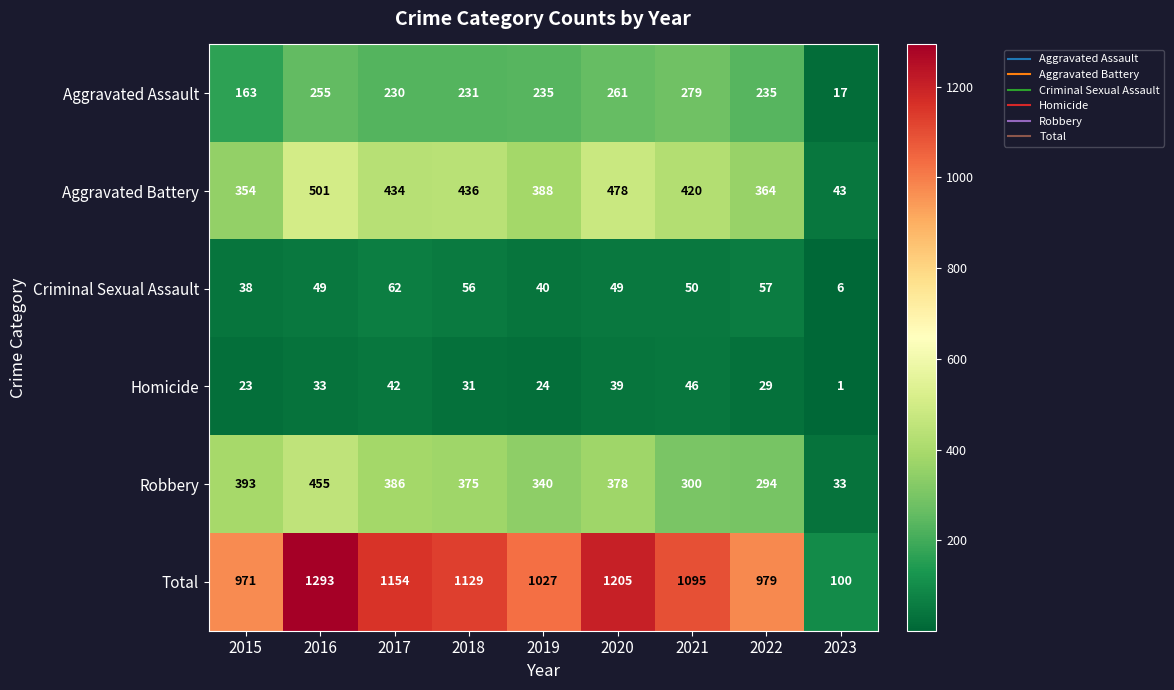

Read the Criminal Sexual Assault value at 2022.

57